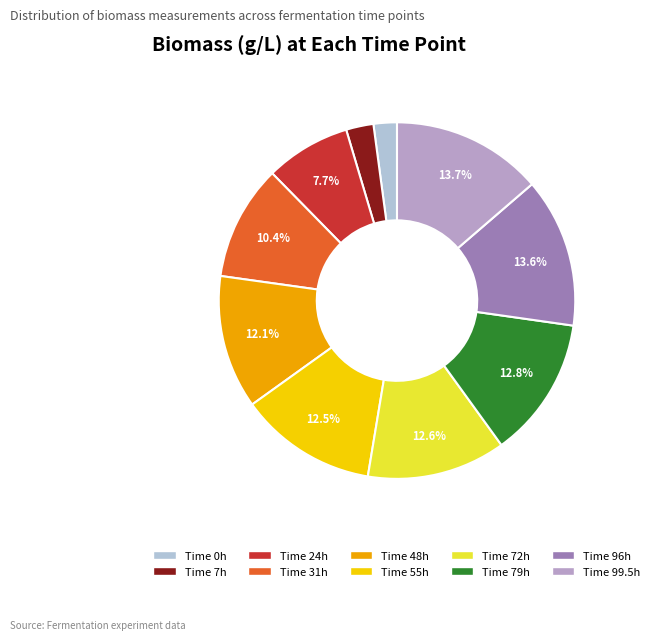

Does Time 79h represent more than half of the total?

No